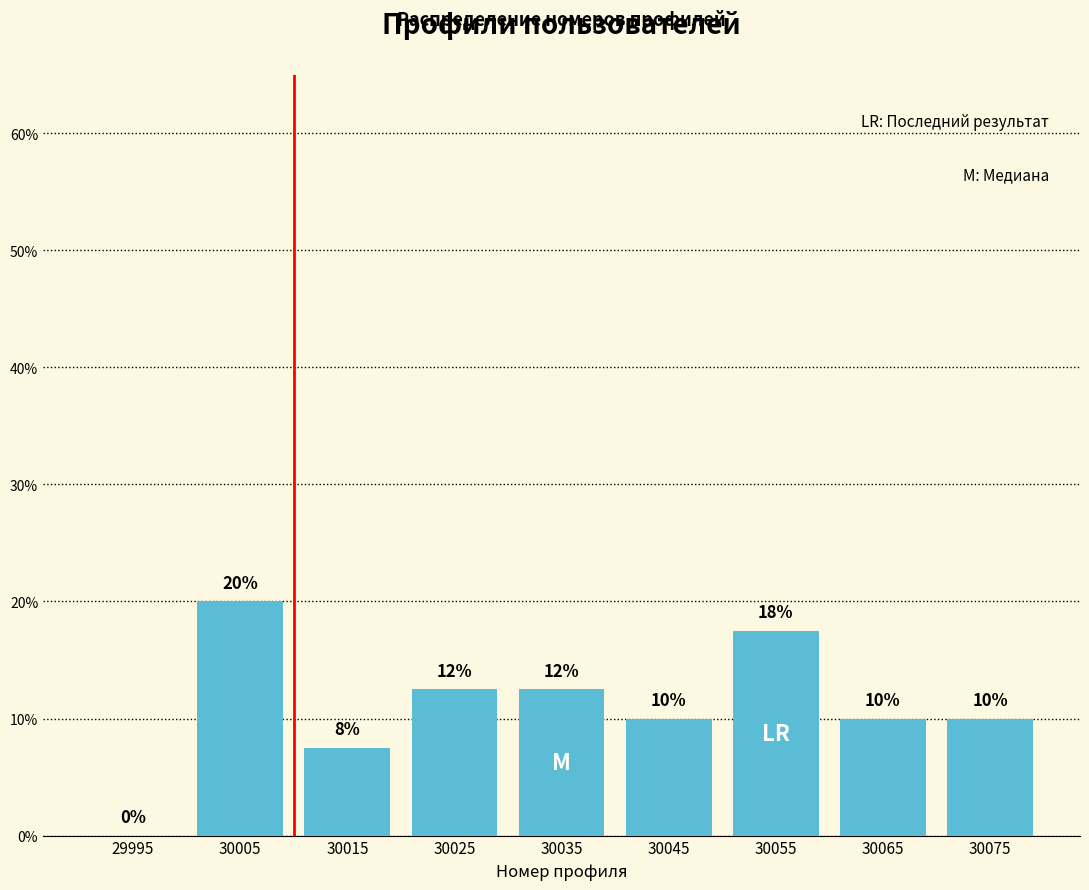

Over which range of the x-axis is the bar tallest?

30000 to 30010